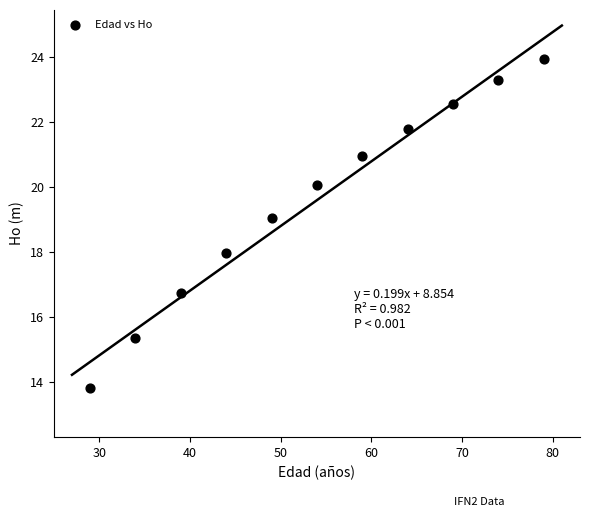

What is the average X value?

54.0